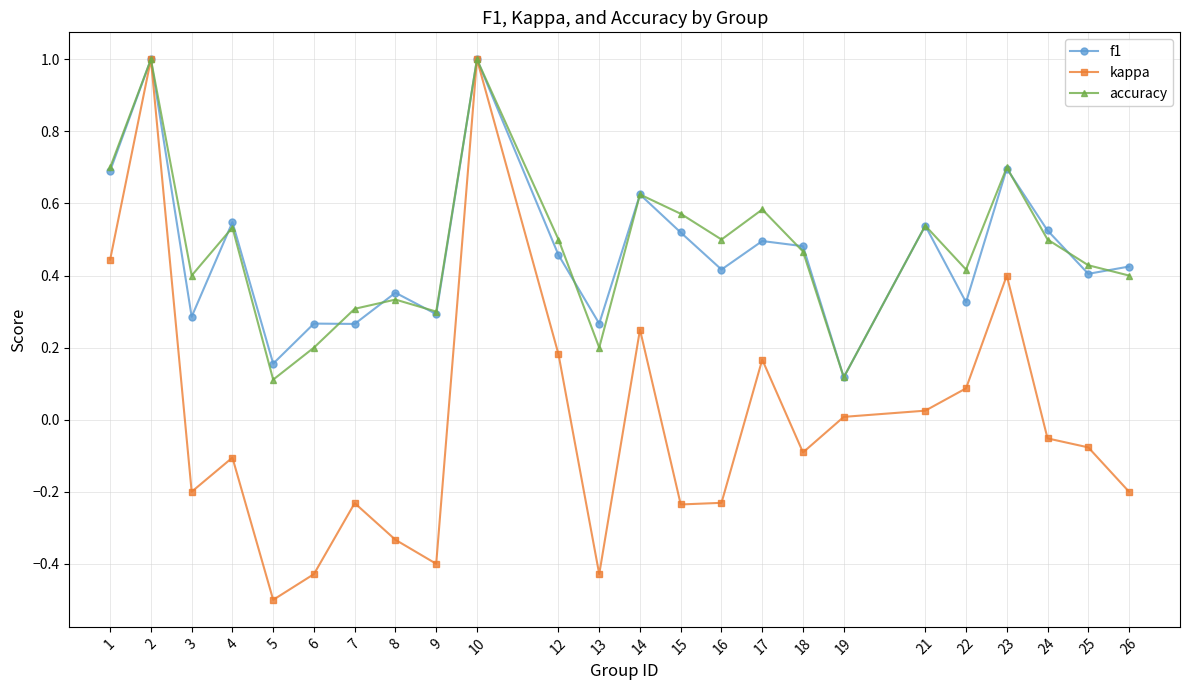

True or false: kappa has more than 1 interior local peaks.

True